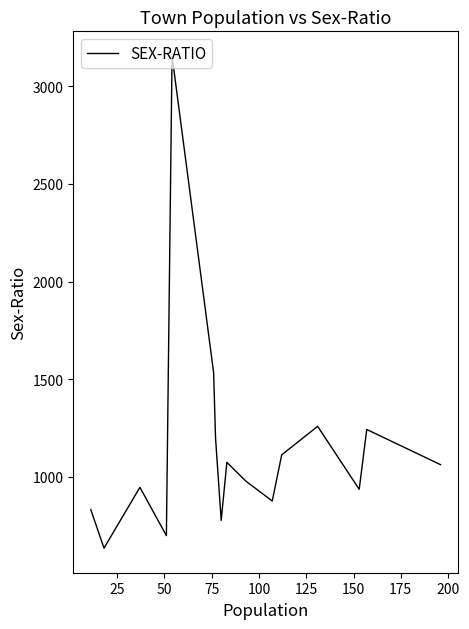

What is the difference between the maximum and minimum values?

2518